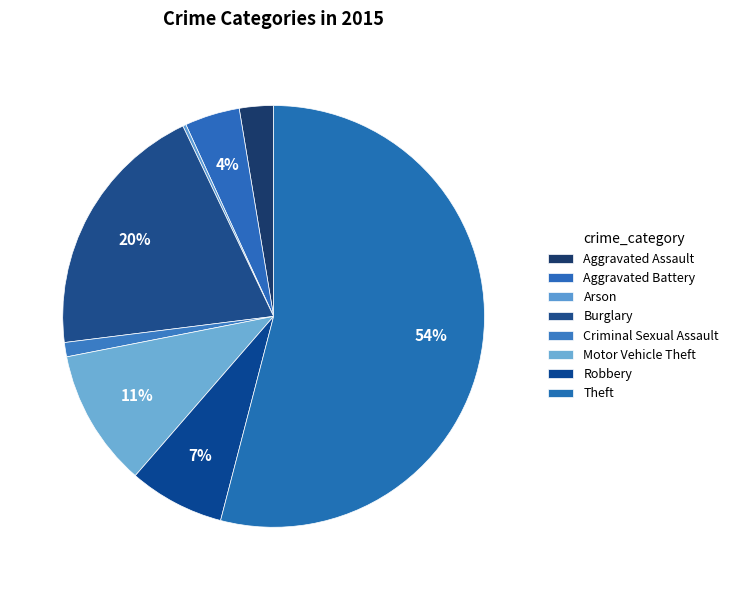

To the nearest percent, what is the combined percentage of Motor Vehicle Theft and Aggravated Assault?

13%